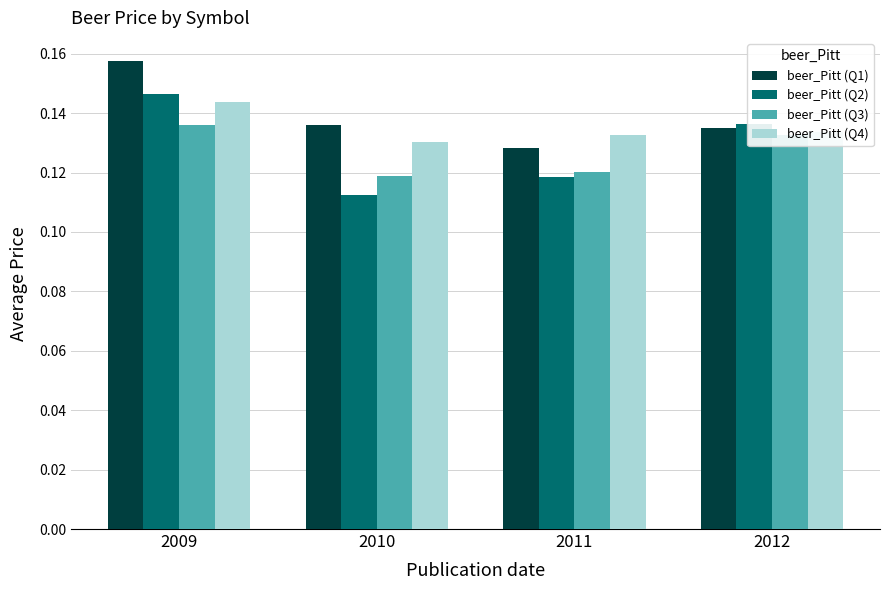

How many categories are shown in the chart?

4